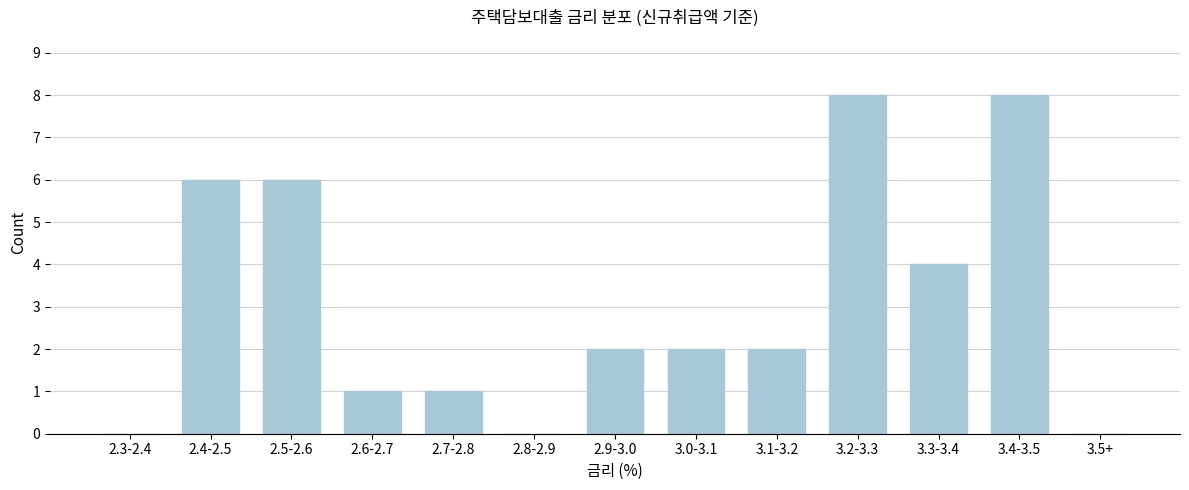

Reading left to right, list all the values displayed in this chart.

2.3-2.4=0	2.4-2.5=6	2.5-2.6=6	2.6-2.7=1	2.7-2.8=1	2.8-2.9=0	2.9-3.0=2	3.0-3.1=2	3.1-3.2=2	3.2-3.3=8	3.3-3.4=4	3.4-3.5=8	3.5+=0